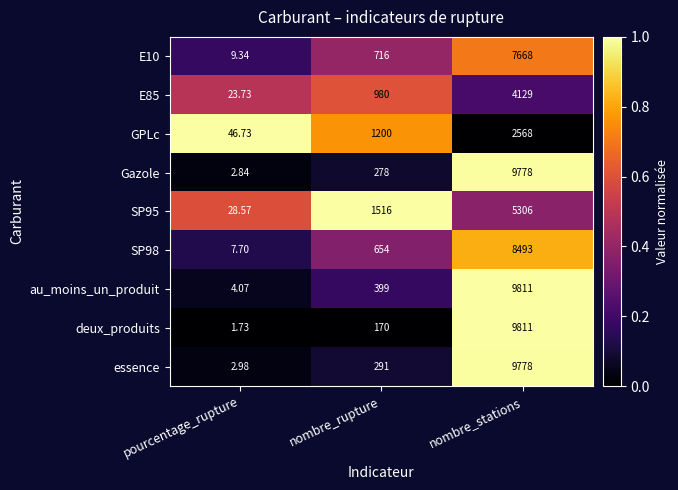

At which category does the chart reach its peak across all series?

nombre_stations